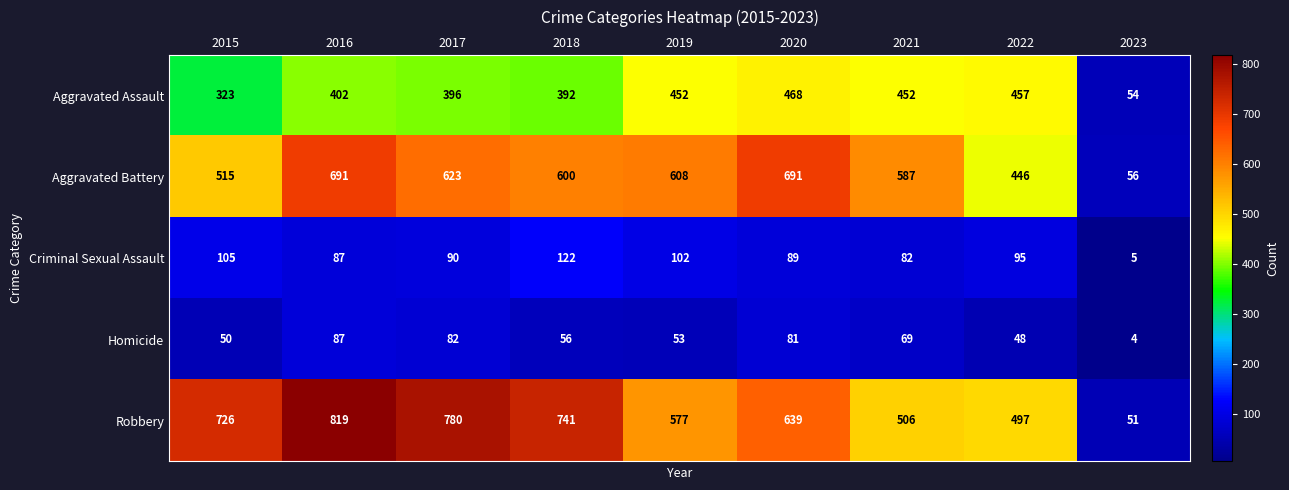

Is the value of Criminal Sexual Assault at 2018 greater than the value of Aggravated Battery at 2019?

No